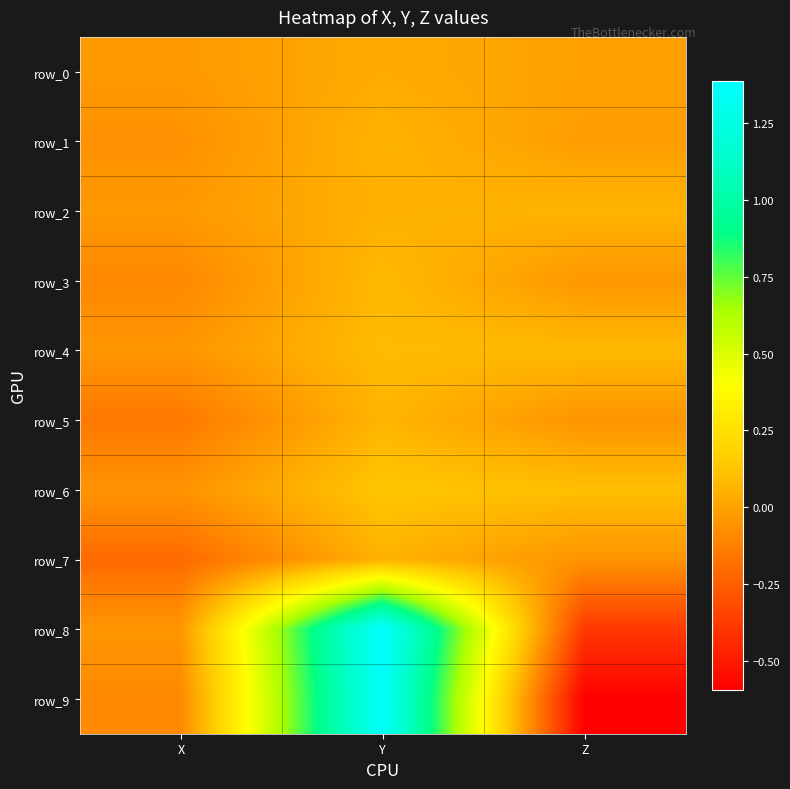

Is the value of row_6 at Z greater than the value of row_4 at Z?

Yes